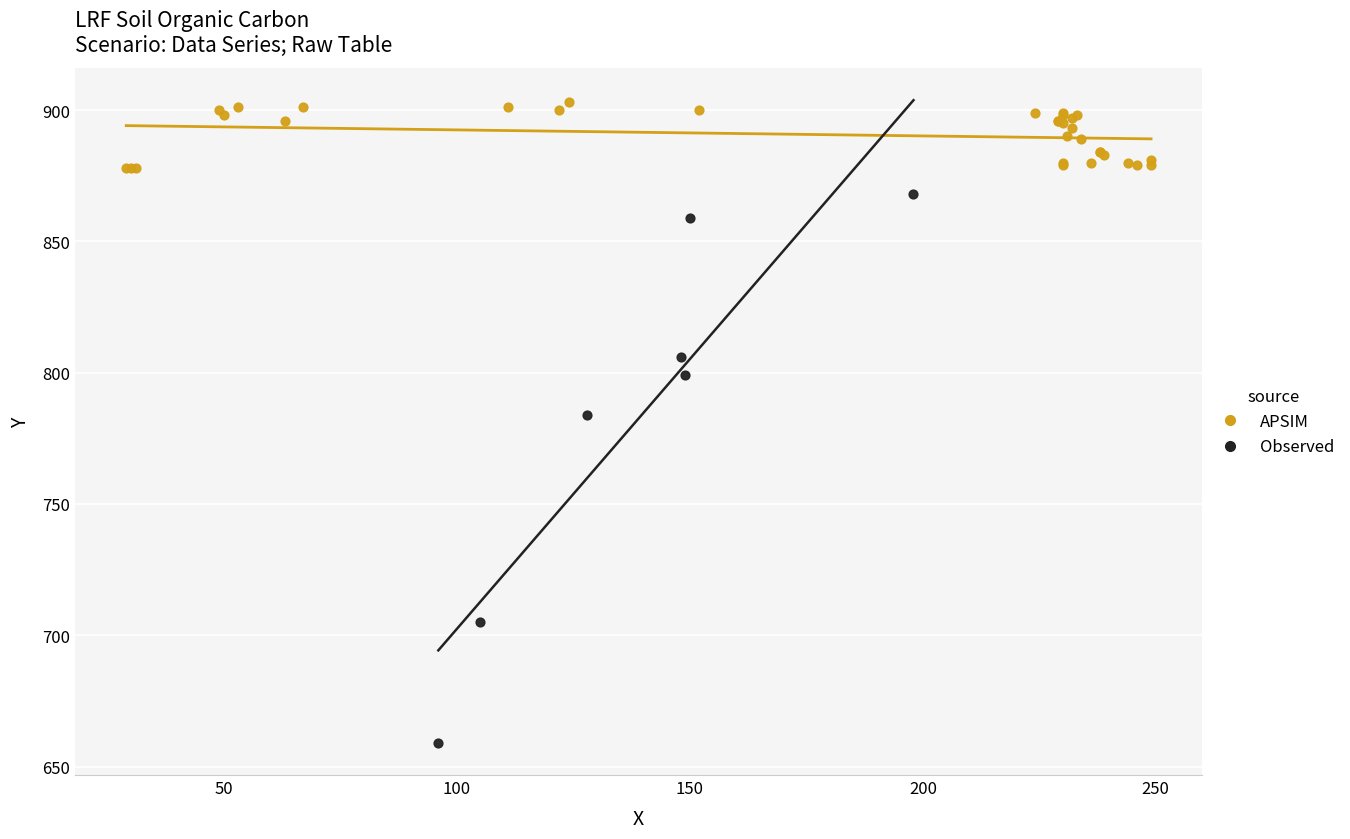

Which series reaches the minimum Y coordinate?

Observed